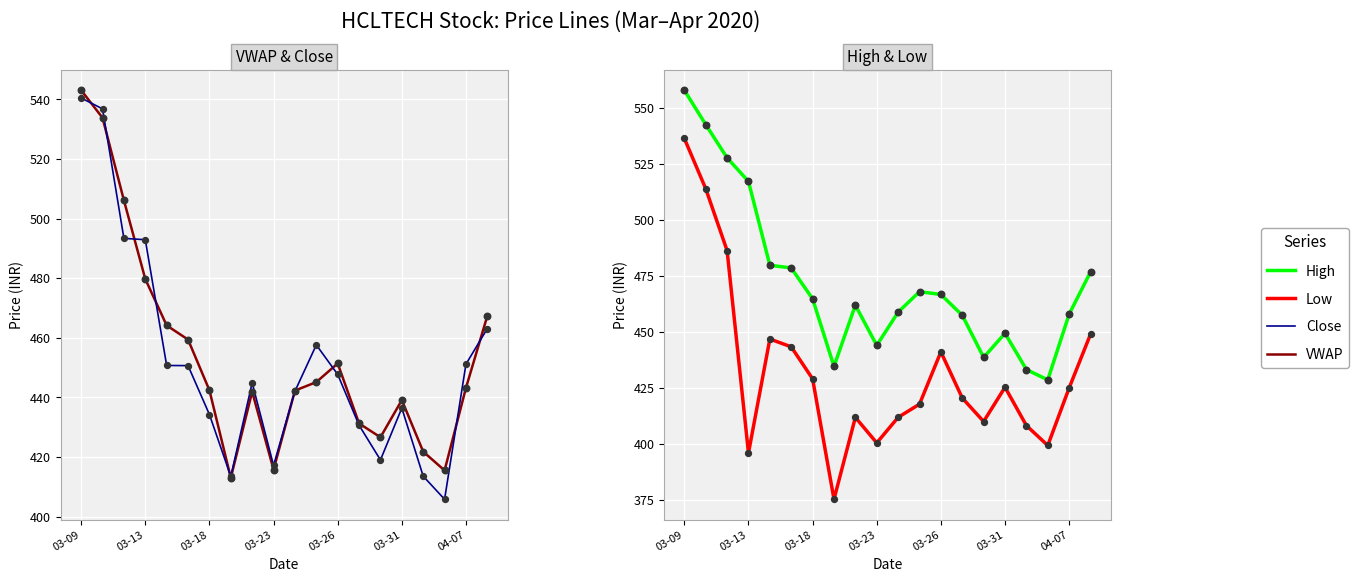

Which series contains the lowest Y value?

Low